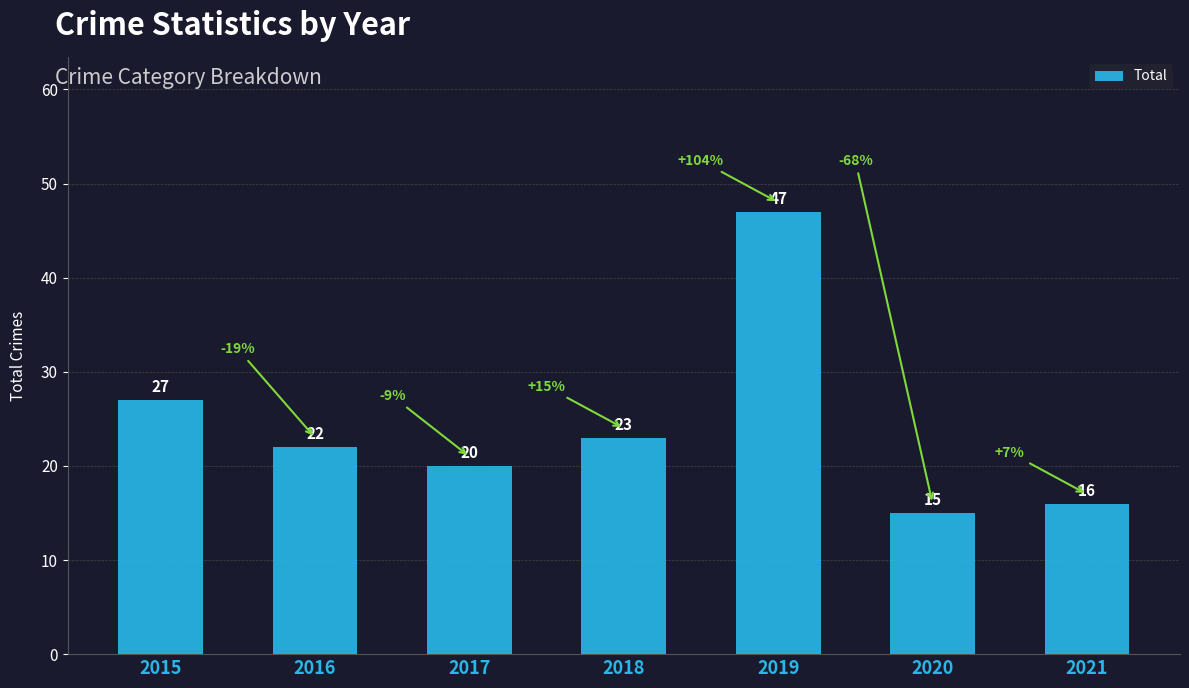

Rank the categories by value from highest to lowest.

2019, 2015, 2018, 2016, 2017, 2021, 2020